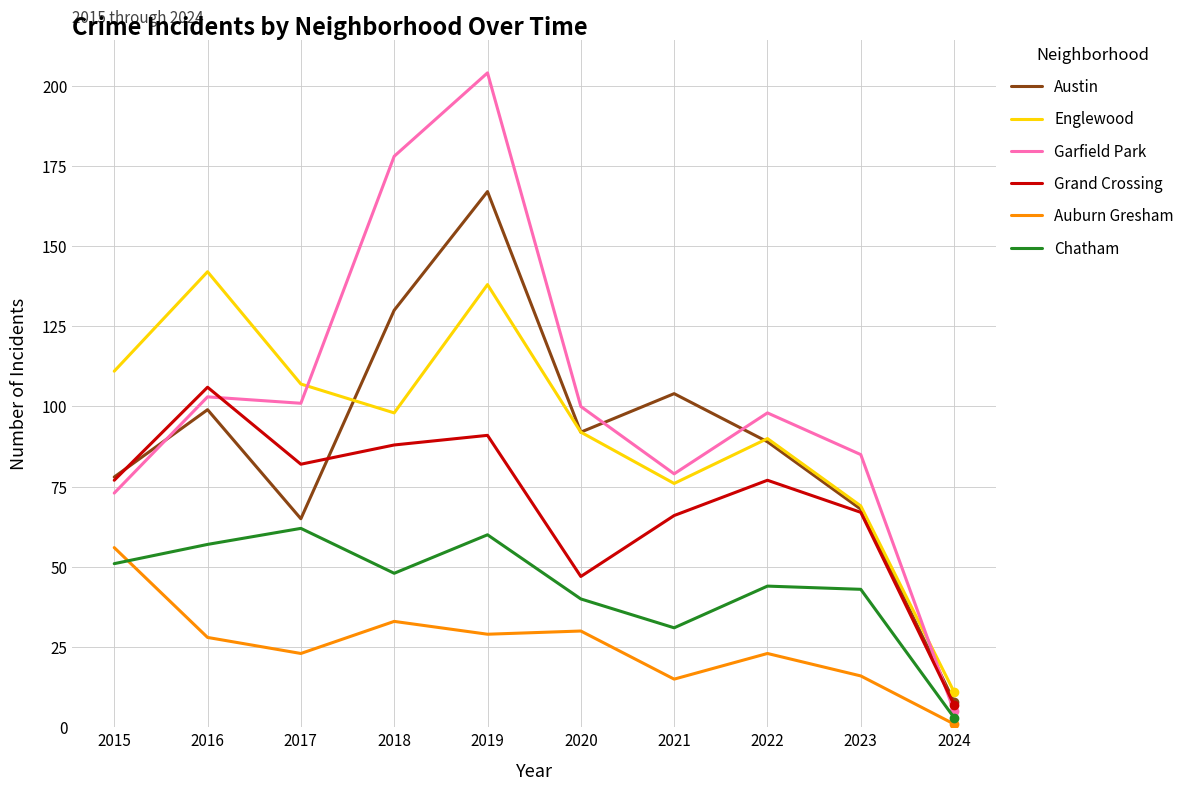

Is this an area chart (filled region under the line)?

No